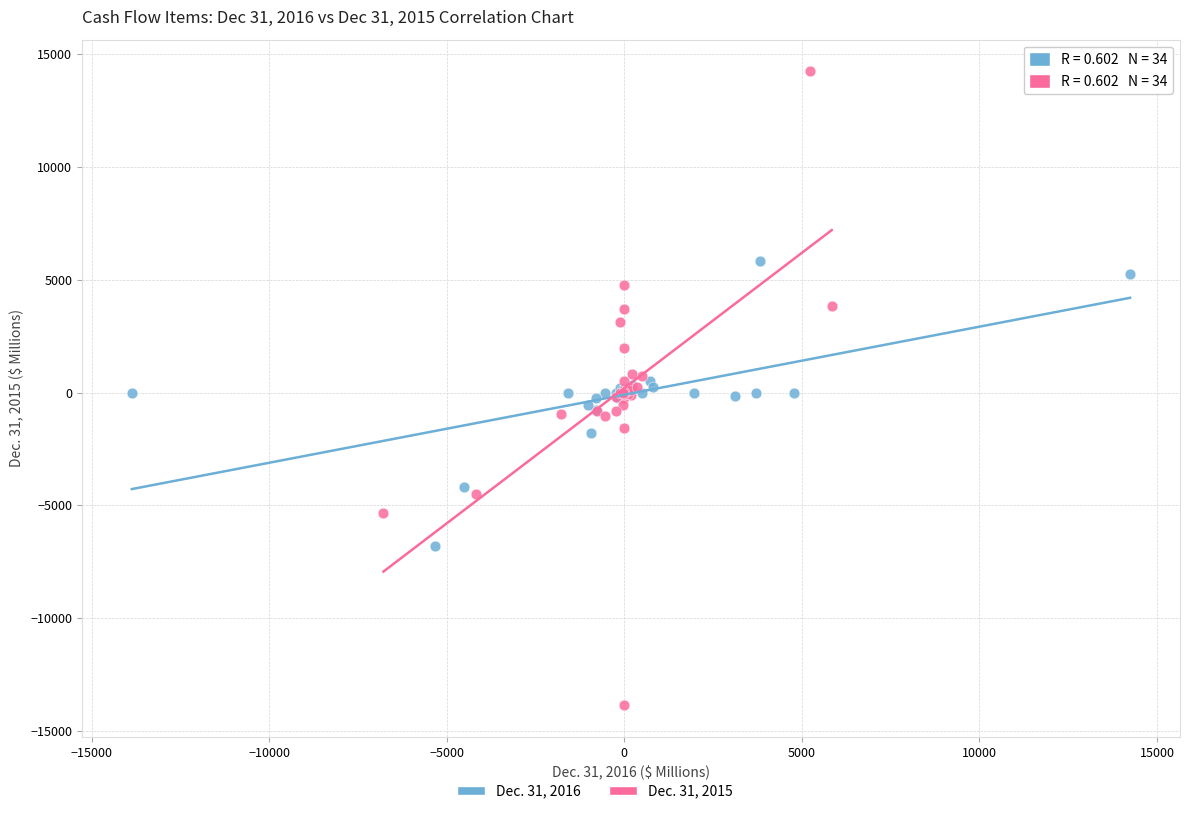

Which series has the largest Y range (max minus min)?

Dec. 31, 2015